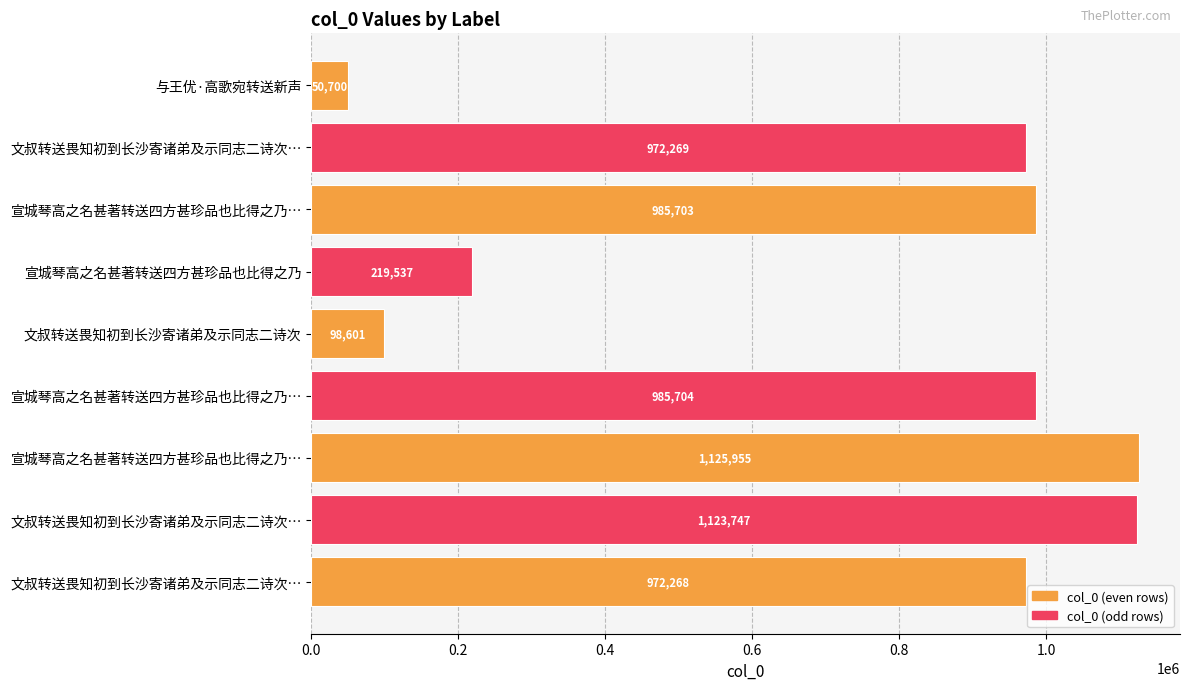

What is the difference between the second highest and minimum values?

1073047